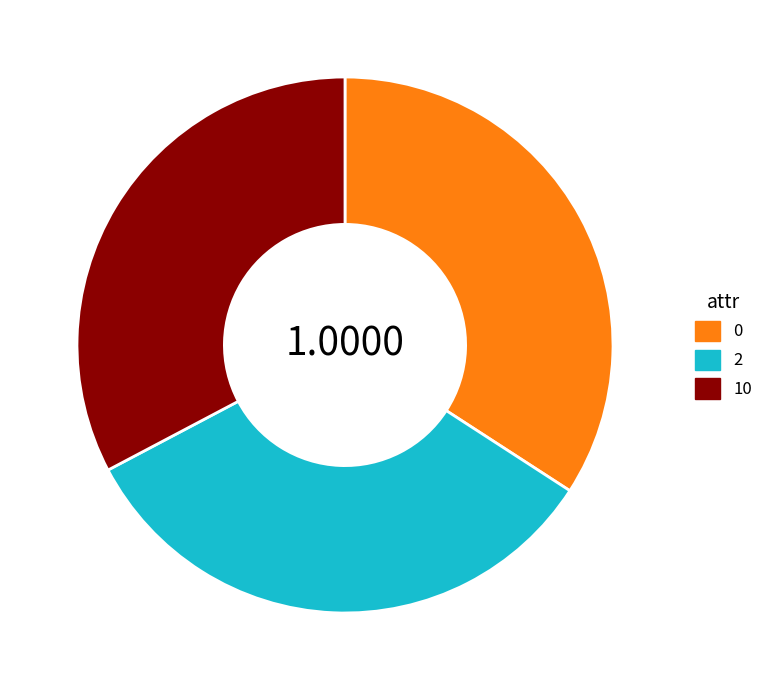

Is there a majority slice in this chart?

No